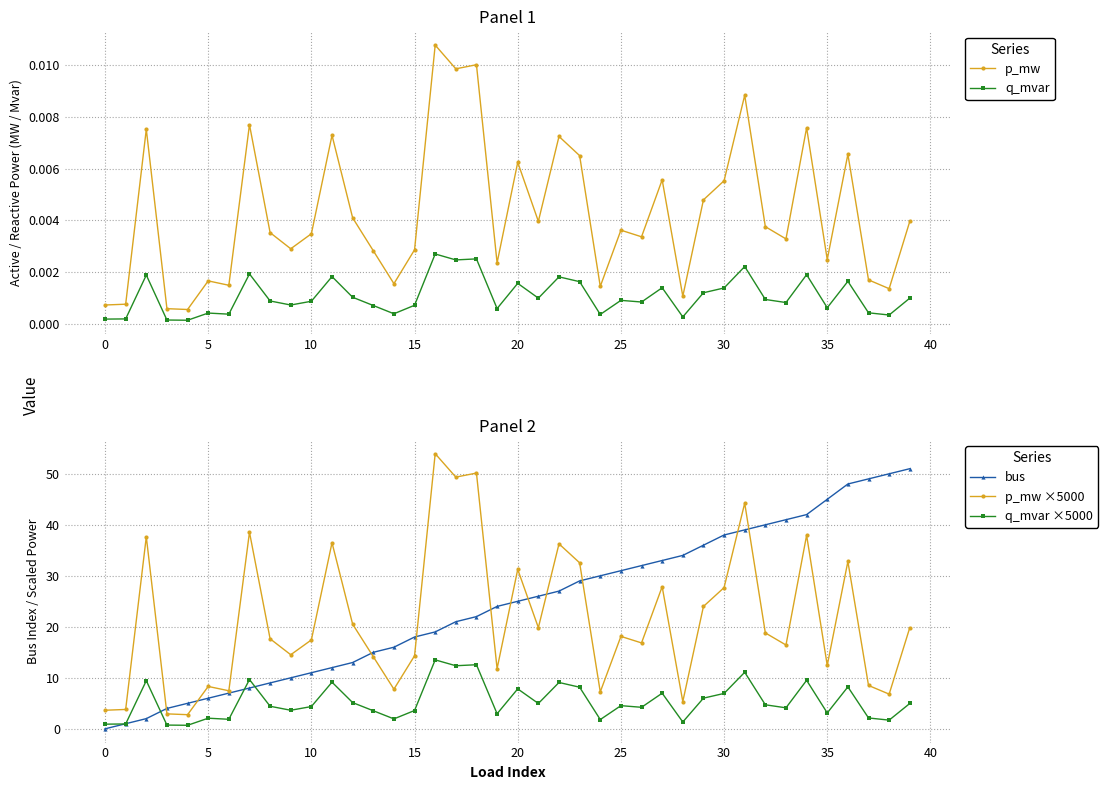

Which series has the largest range (max minus min)?

p_mw ×5000